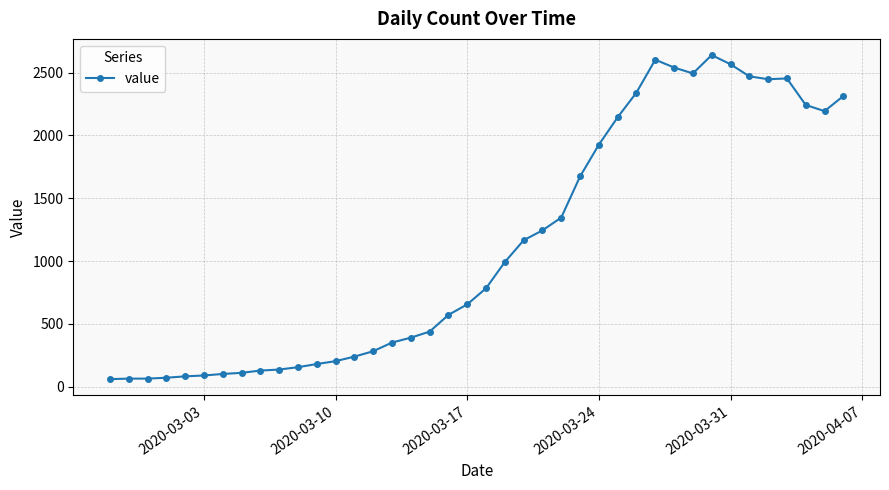

What is the value of the 14th point from the left?

240